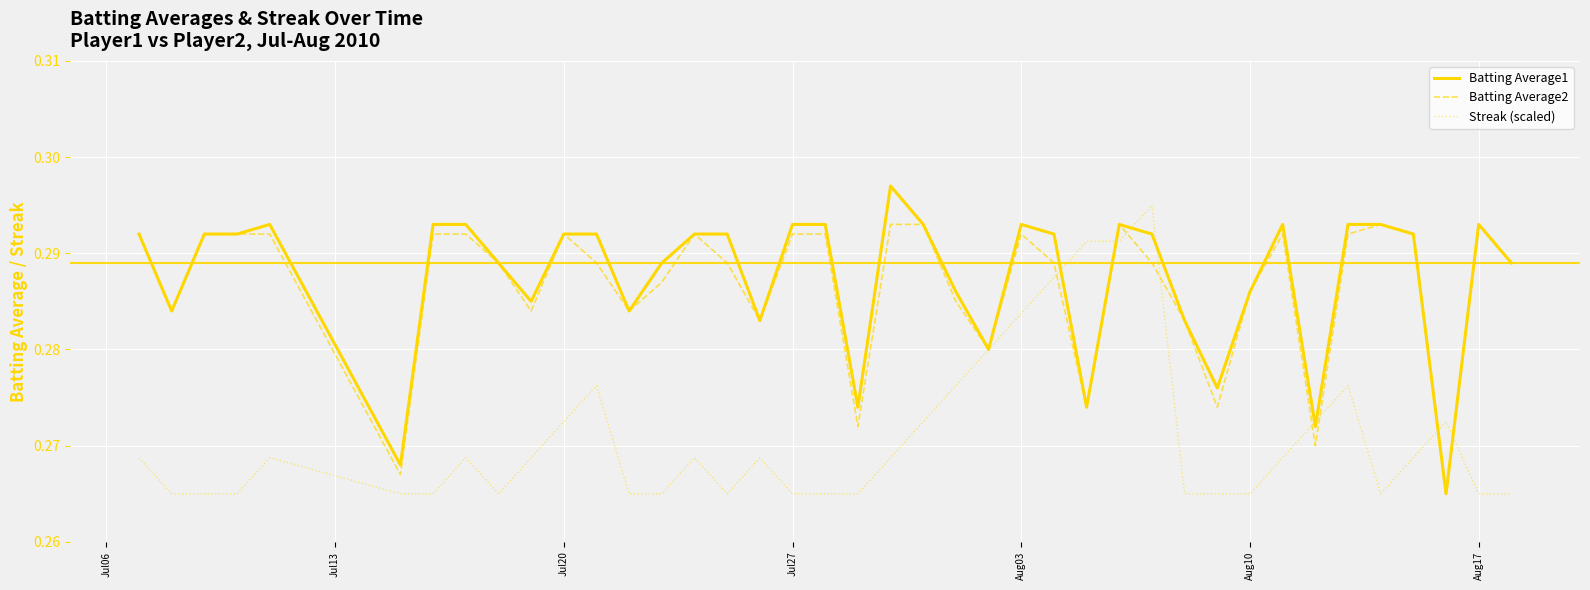

Does the chart display data point markers on the line(s)?

No